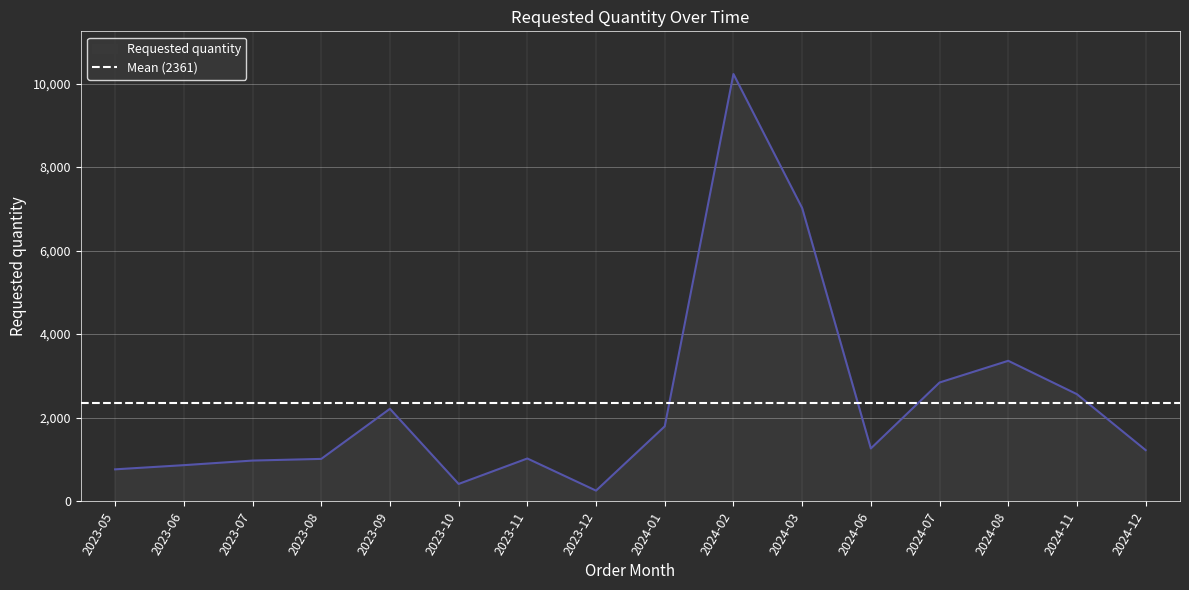

What is the value of the 16th point from the left?

1220